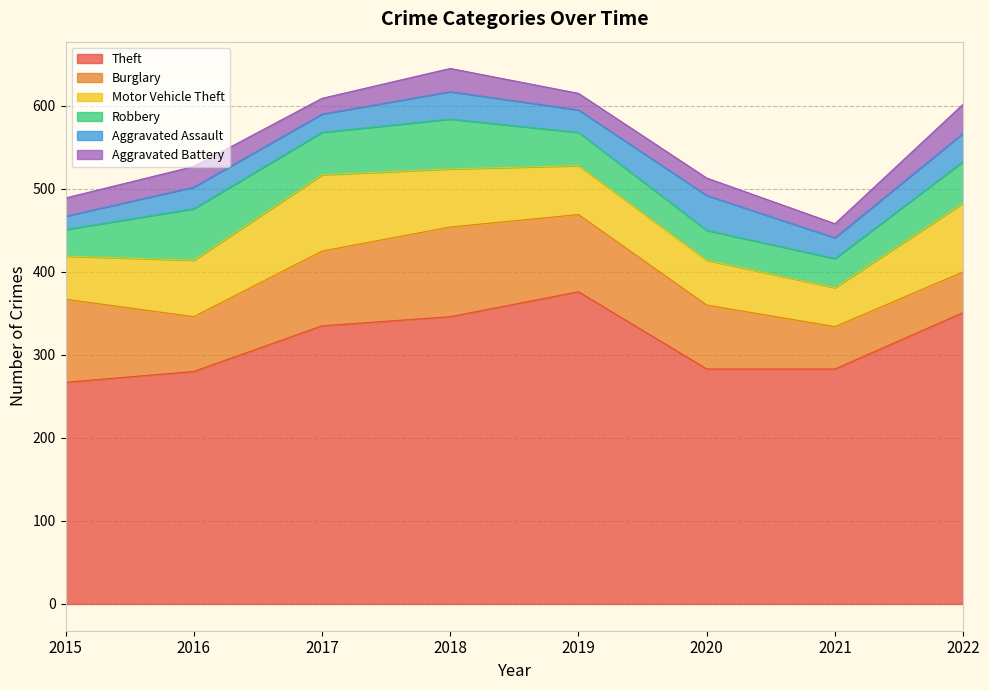

What is the maximum value shown in the chart?

376